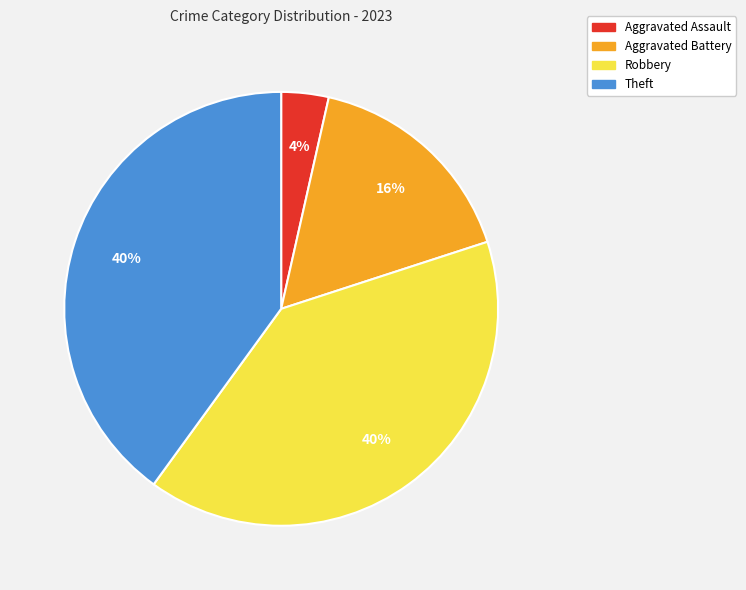

Between Robbery and Aggravated Battery, which is larger?

Robbery